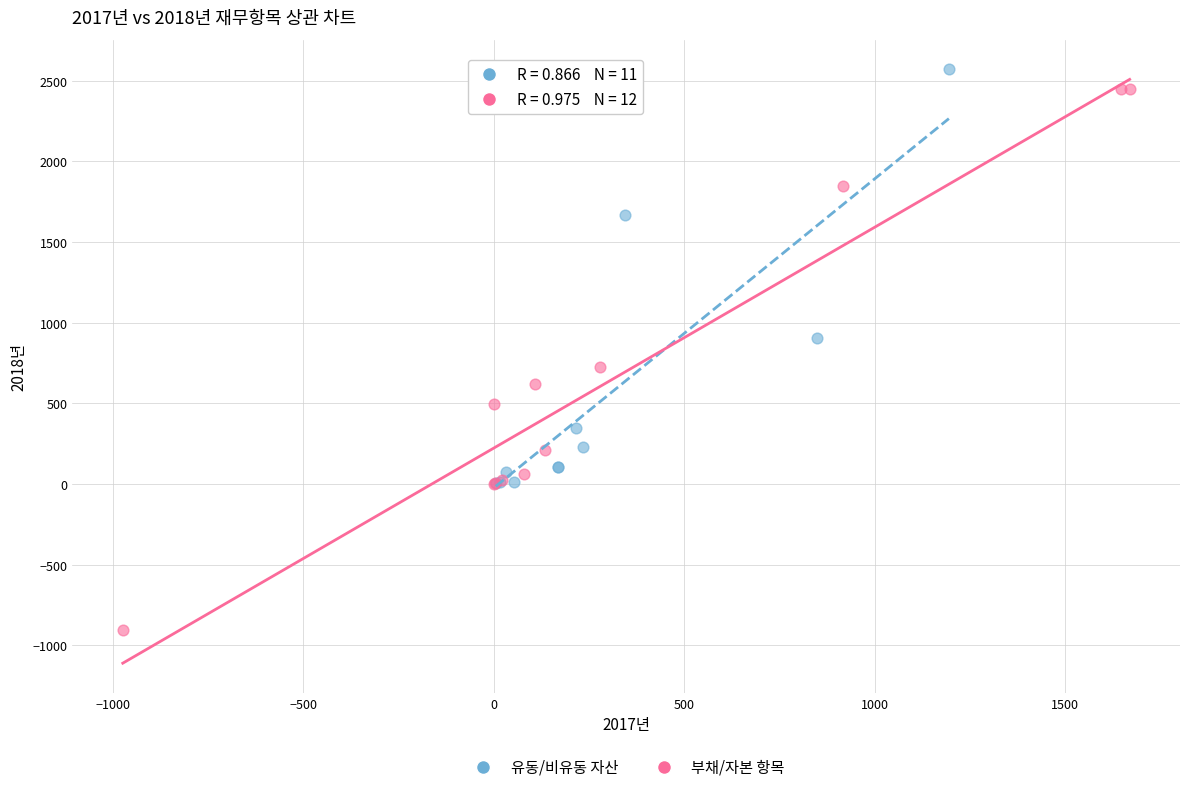

What are all the series names shown in the legend?

유동/비유동 자산, 부채/자본 항목